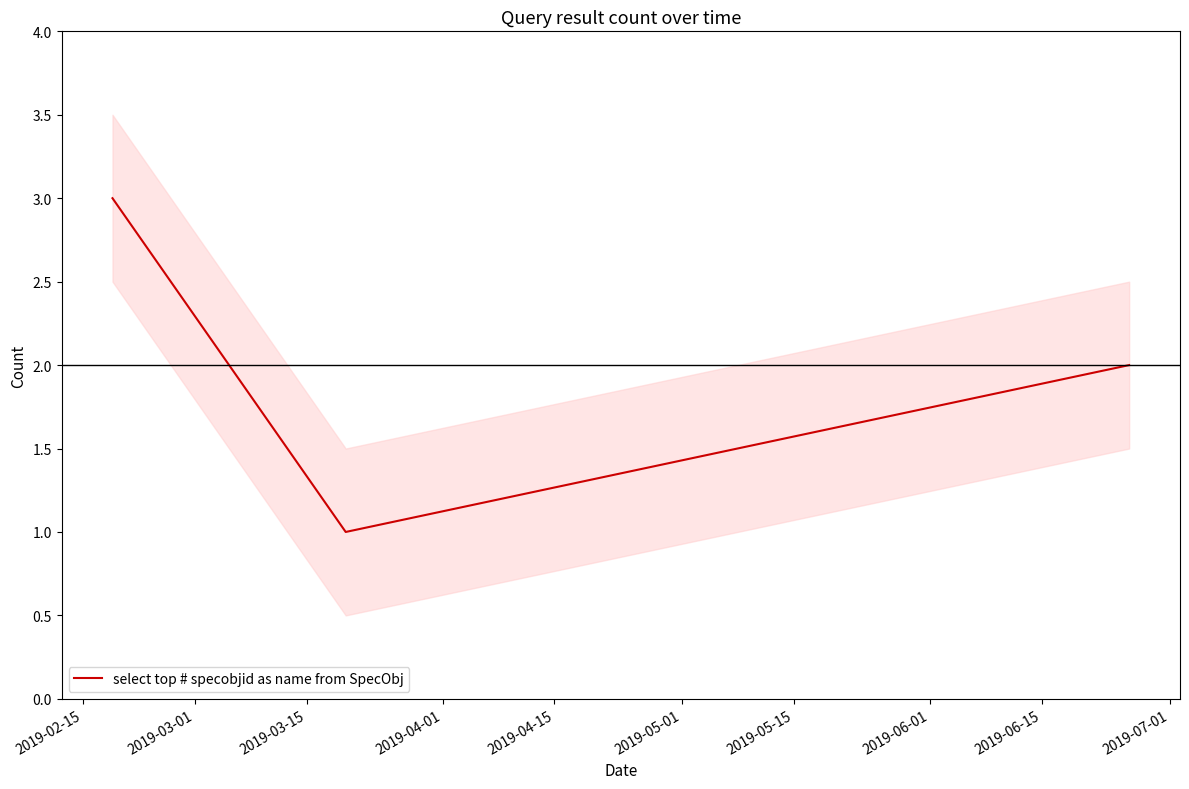

What is the highest value of the select top # specobjid as name from SpecObj series?

3